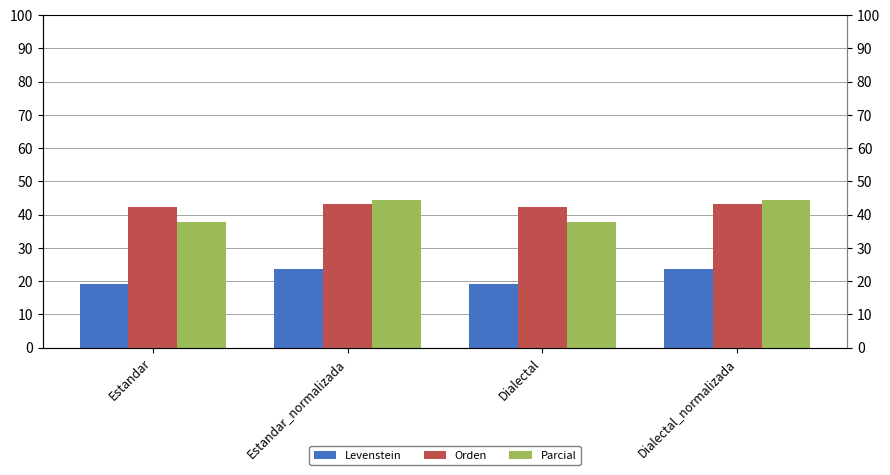

Rank the categories by Parcial value from highest to lowest.

Estandar_normalizada, Dialectal_normalizada, Estandar, Dialectal